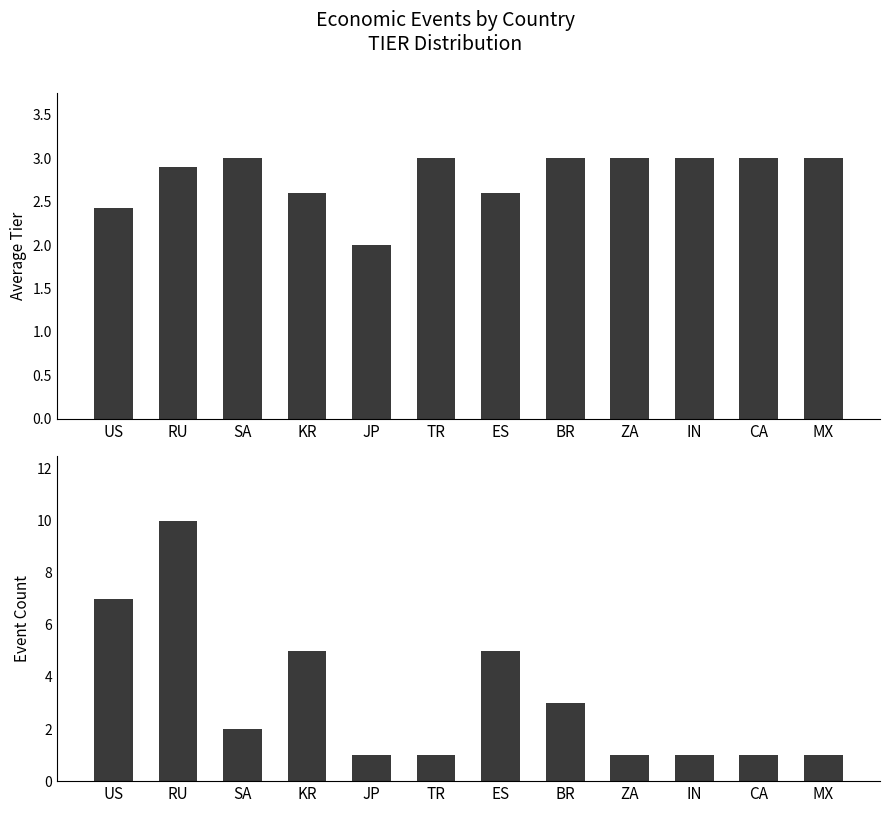

Are the bars grouped side by side (vs. stacked)?

Yes